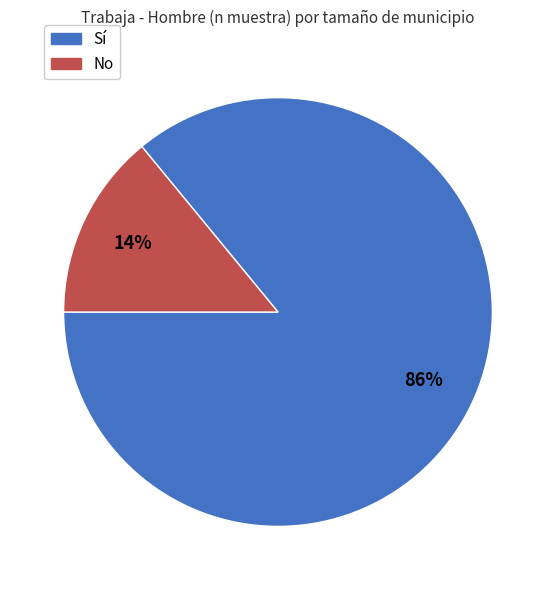

The No slice represents 4% of the pie. True or false?

False